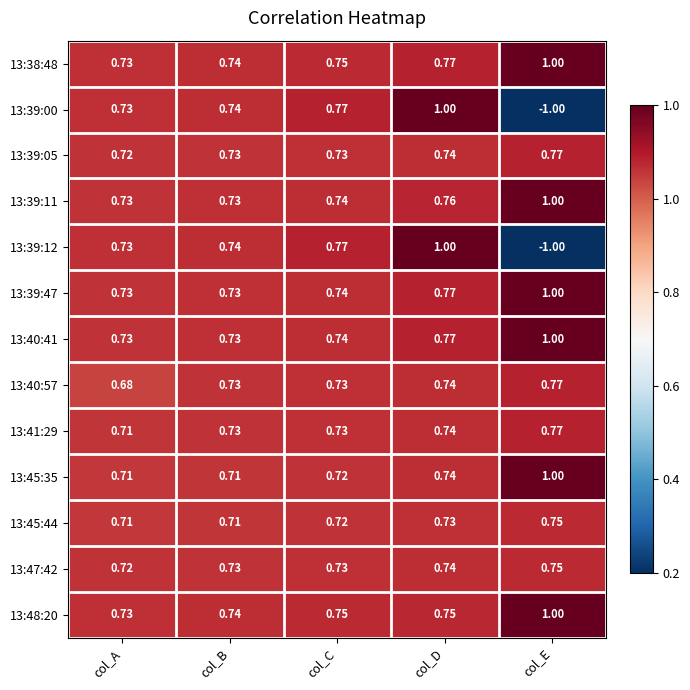

Where is 13:39:05 nearest to the value 0?

col_A